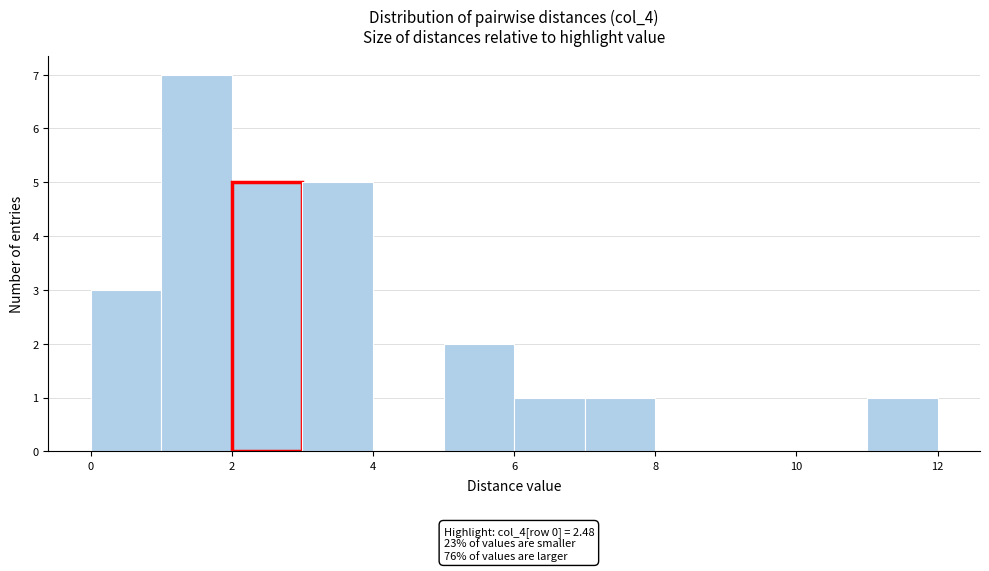

Over which range of the x-axis is the bar tallest?

1 to 2